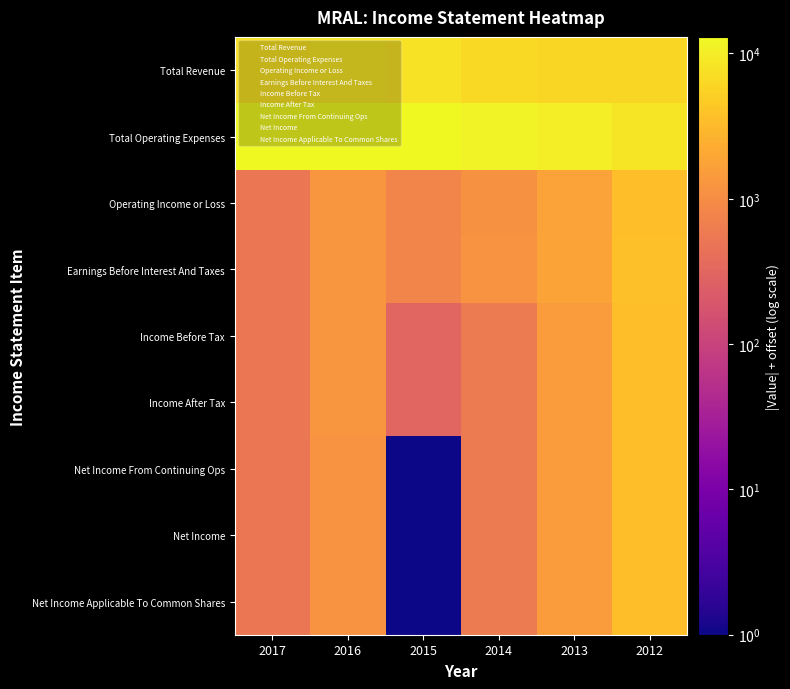

What is the difference between the highest and lowest values at 2015?

13000